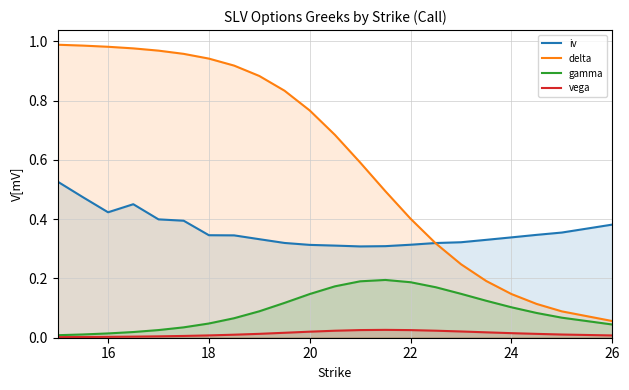

Which series has the largest range (max minus min)?

delta